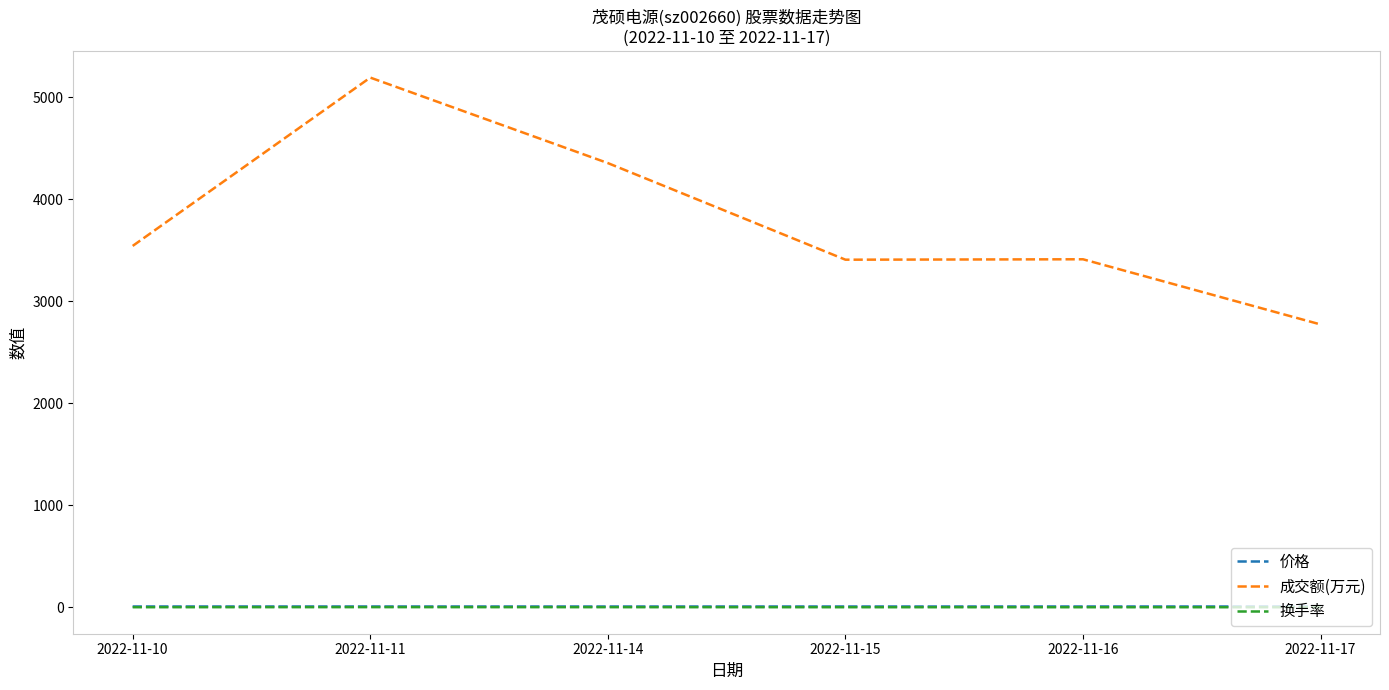

In 价格, how many points are higher than both neighbors (excluding endpoints)?

1